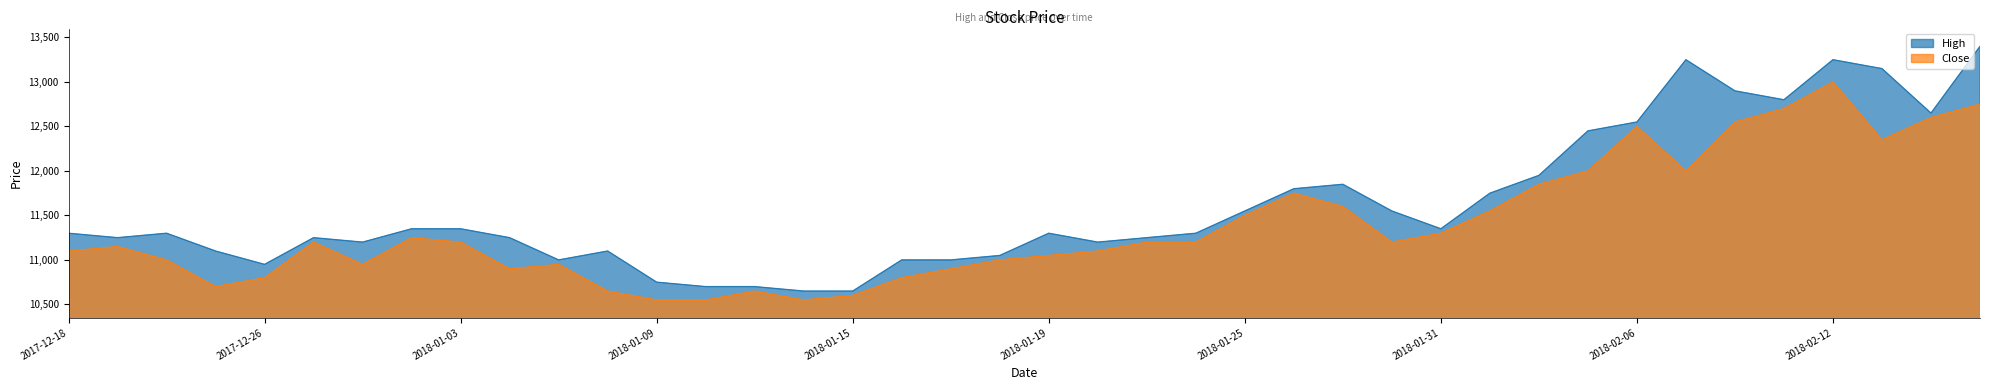

What are all the series names shown in the legend?

High, Close